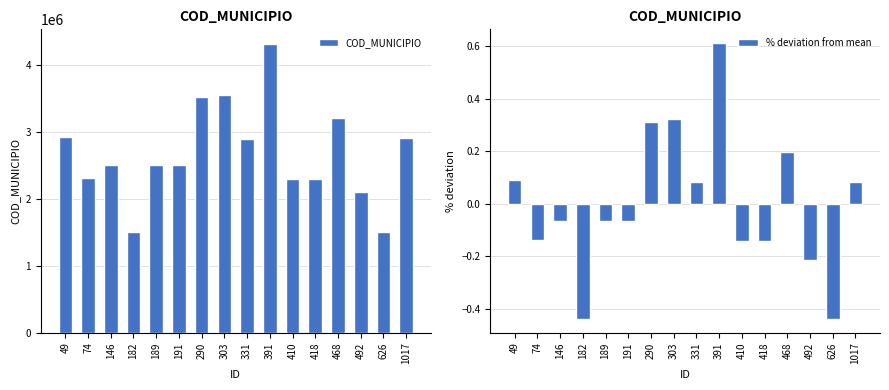

Which series changed the most between 303 and 492?

COD_MUNICIPIO